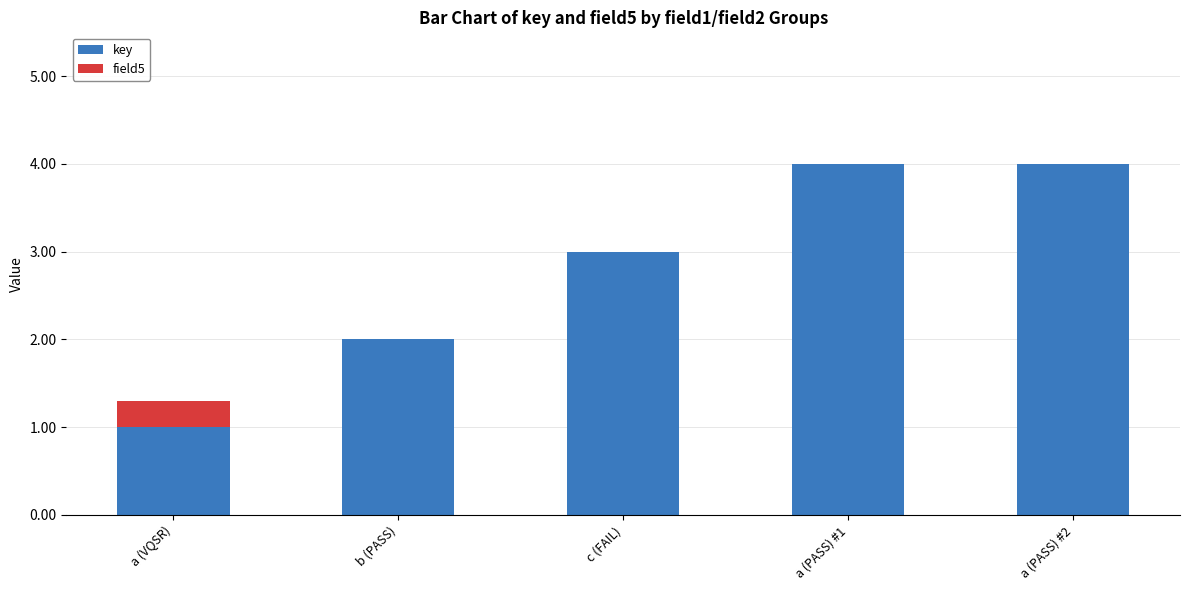

What value does the key series have at b (PASS)?

2.0